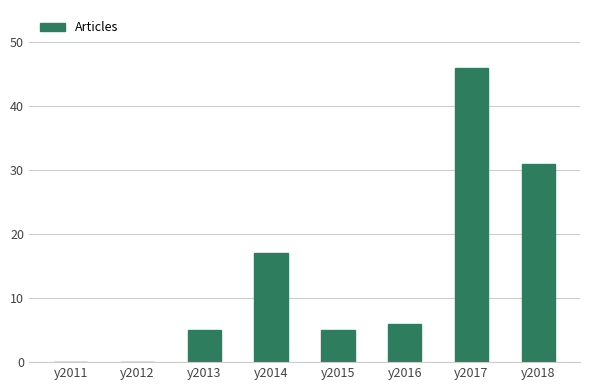

Between y2016 and y2017, which is larger?

y2017